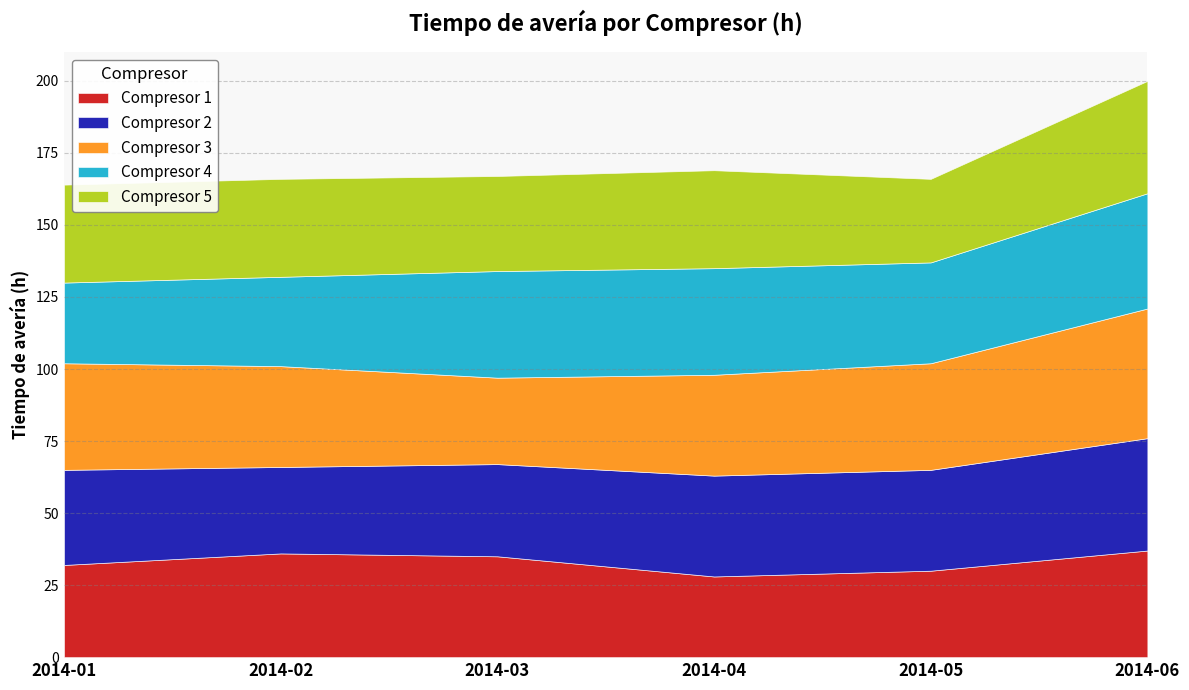

Rank the series by their maximum value, from lowest to highest.

Compresor 1, Compresor 2, Compresor 5, Compresor 4, Compresor 3